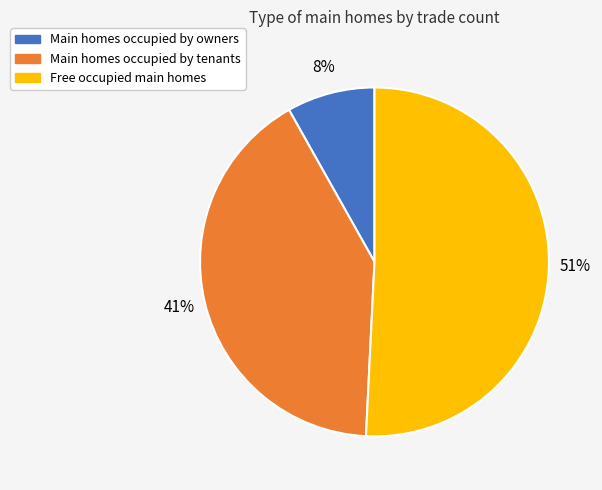

Is there any slice that represents more than half of the pie?

Yes